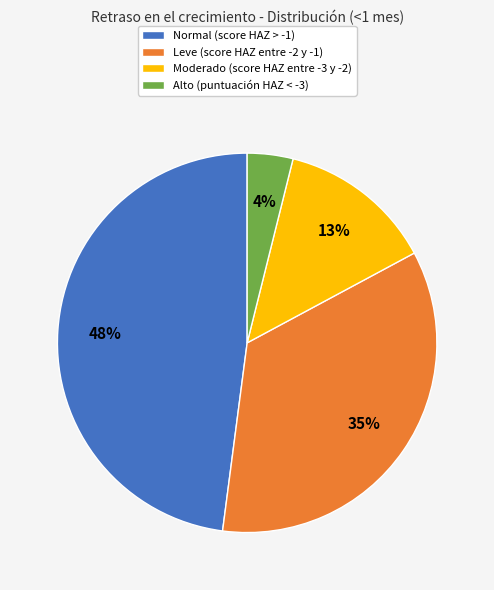

Is it true that Normal (score HAZ > -1) is 48% of the pie?

True